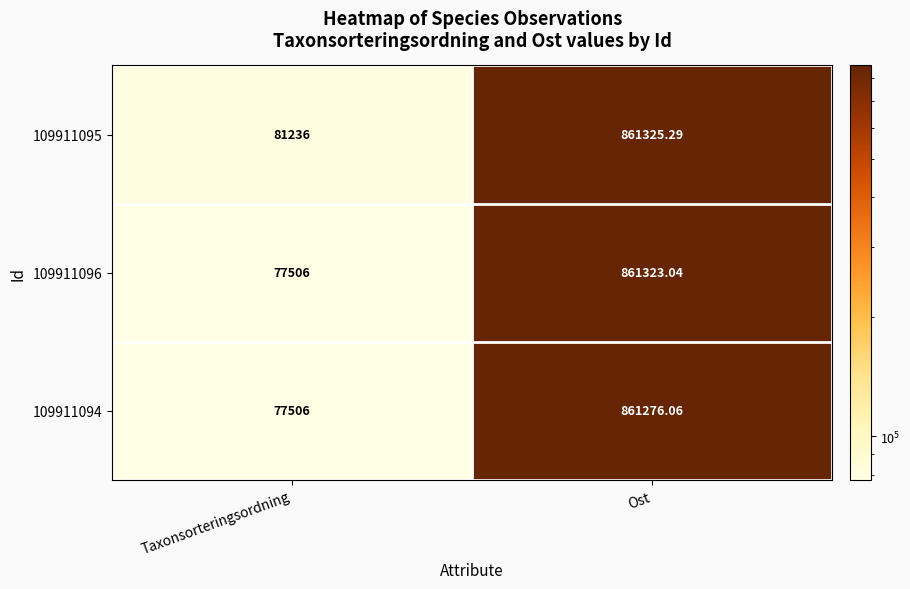

At which label is 109911094 closest to 469391?

Taxonsorteringsordning